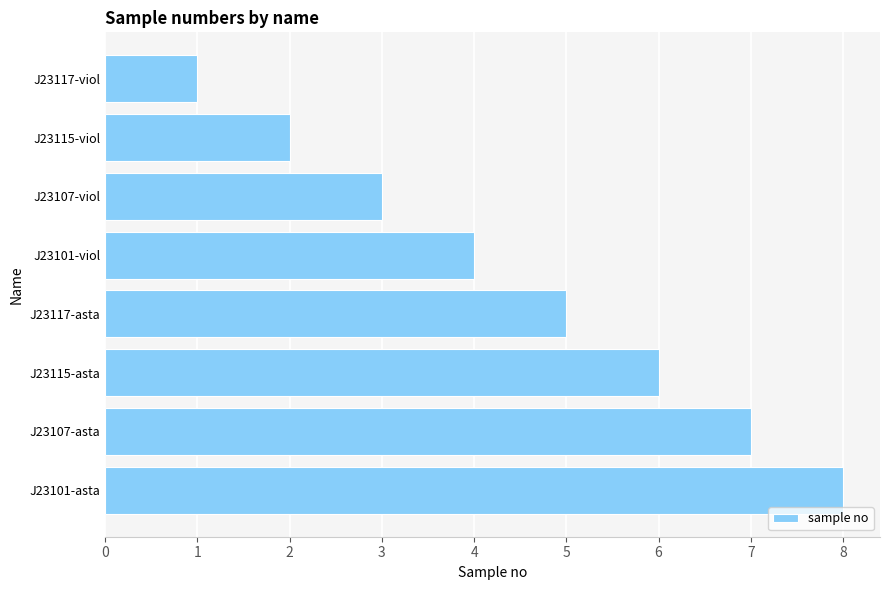

What is the sum of all values?

36